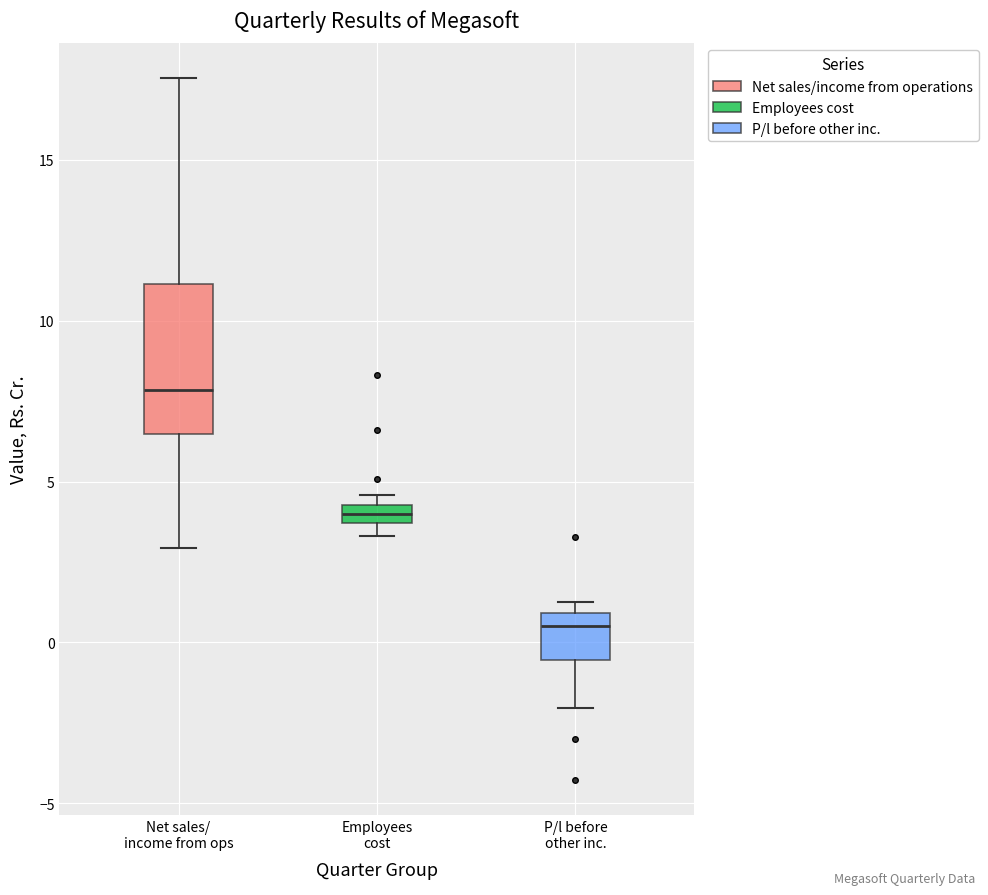

Comparing the boxes themselves (not the whiskers), which one is the tallest?

Net sales/ income from ops